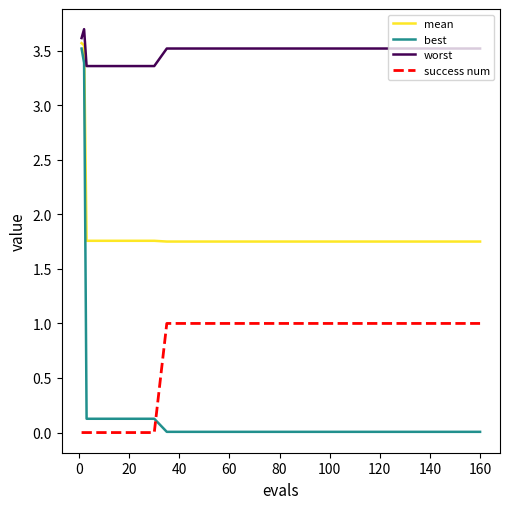

Which series has the widest spread of values?

best